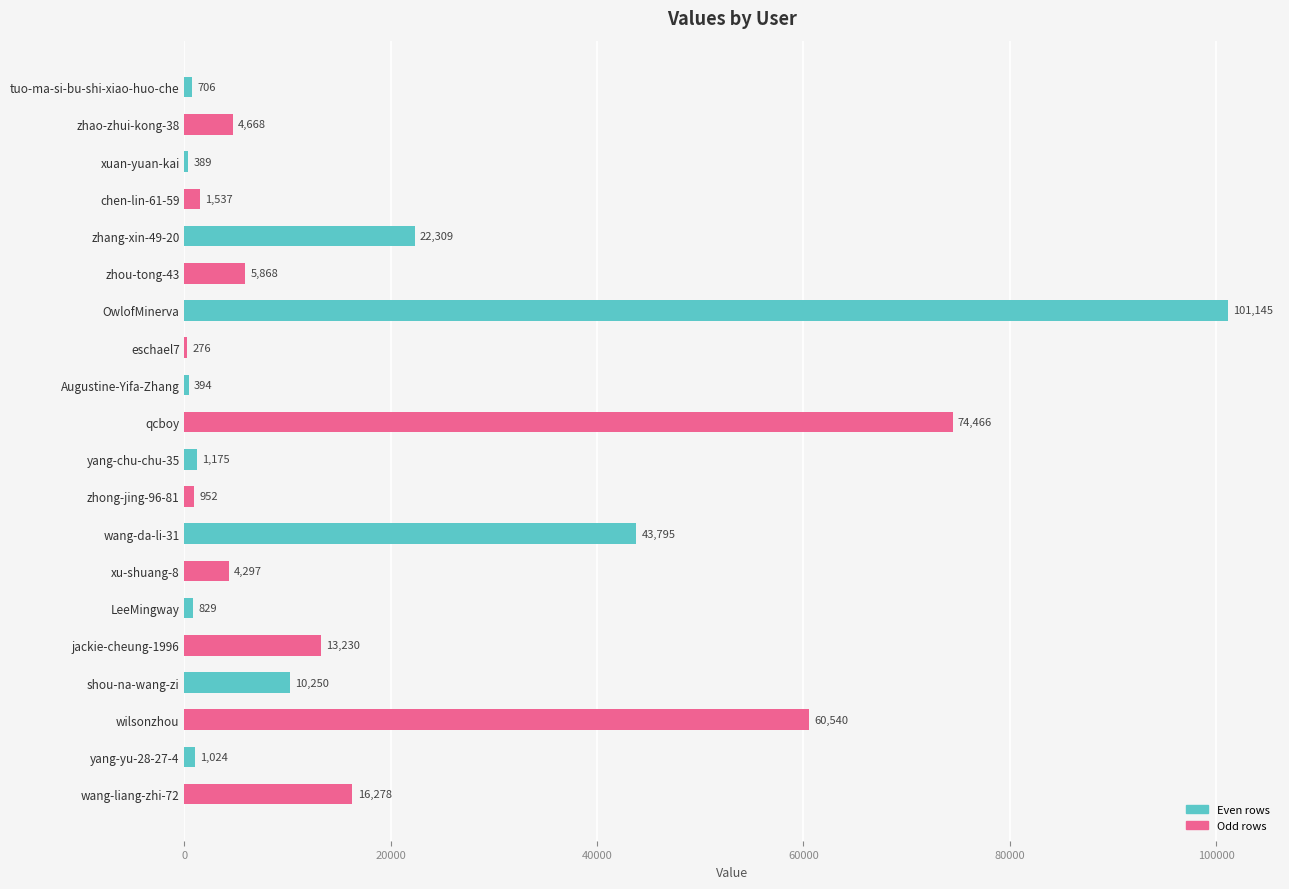

True or false: the data shows 117269 at qcboy.

False